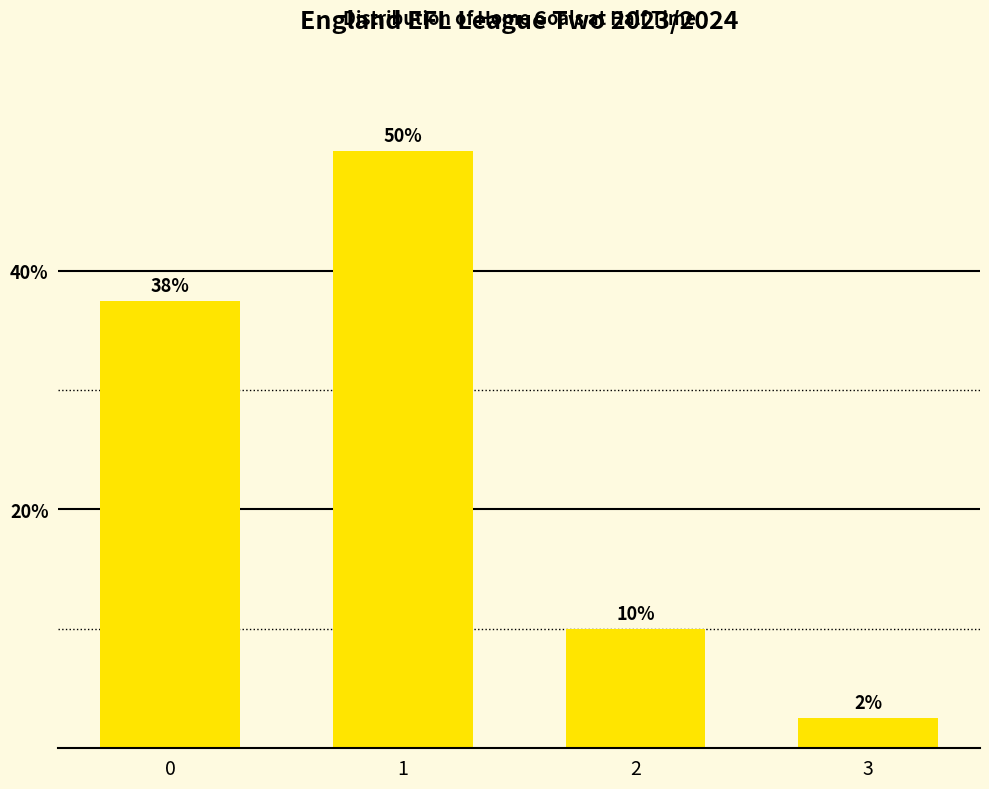

How many values exceed 37?

2